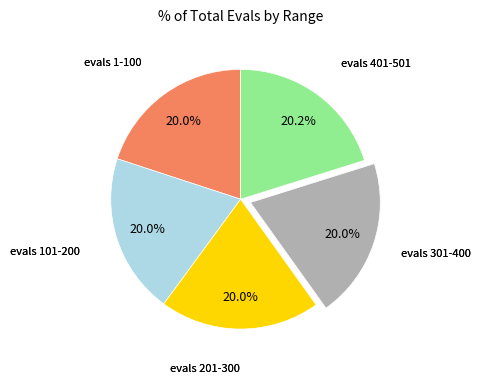

Does any single category account for the majority?

No